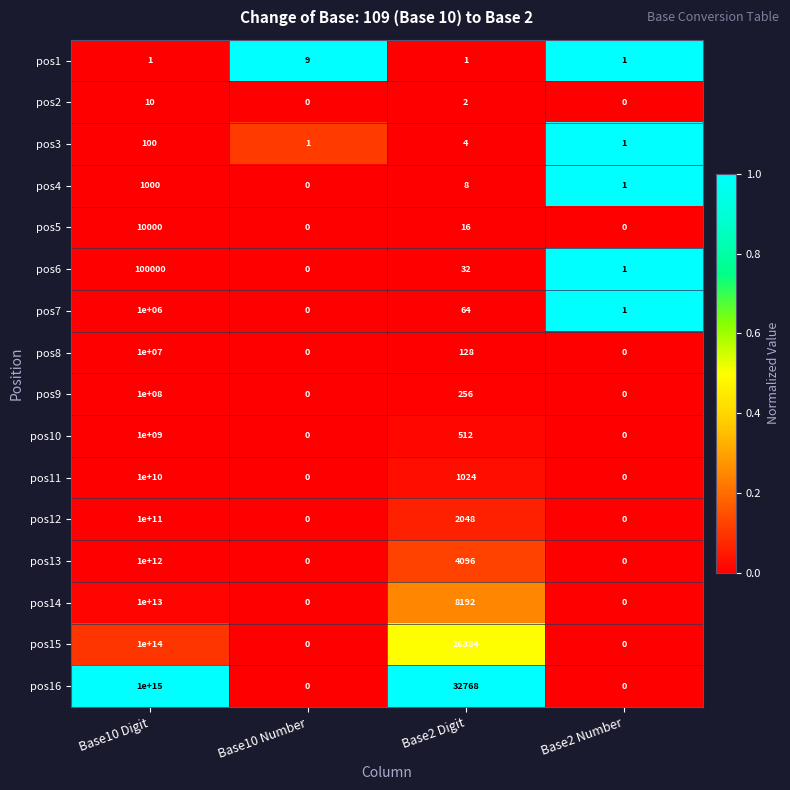

At which category does the chart reach its peak across all series?

Base10 Digit